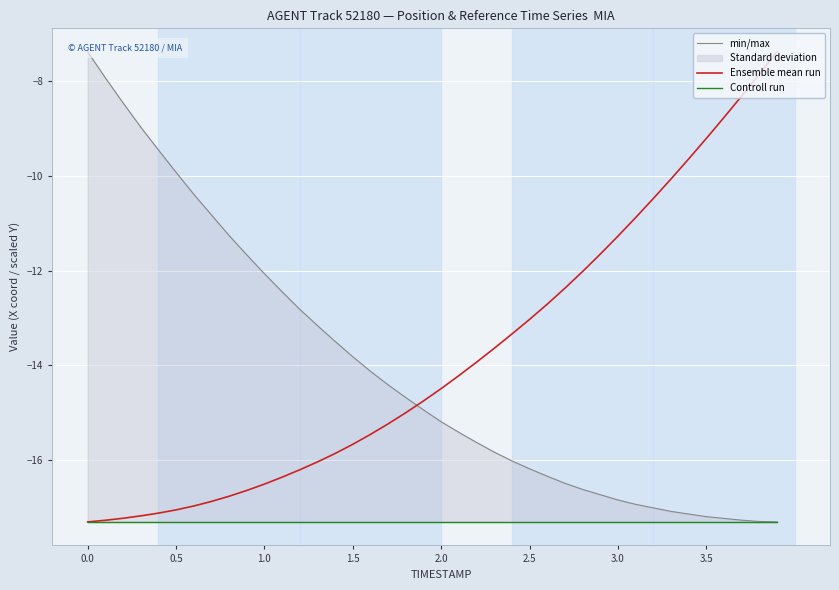

Is it true that Ensemble mean run equals -13.0 at 2.5?

True